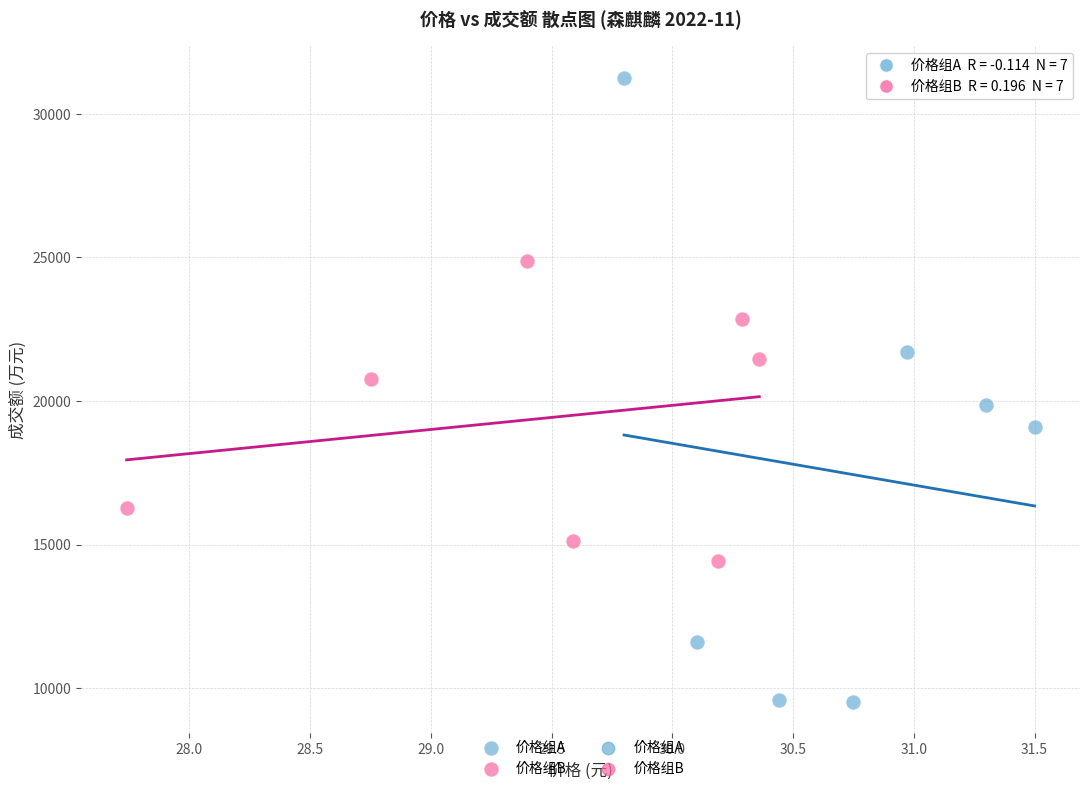

Which series contains the lowest Y value?

价格组A